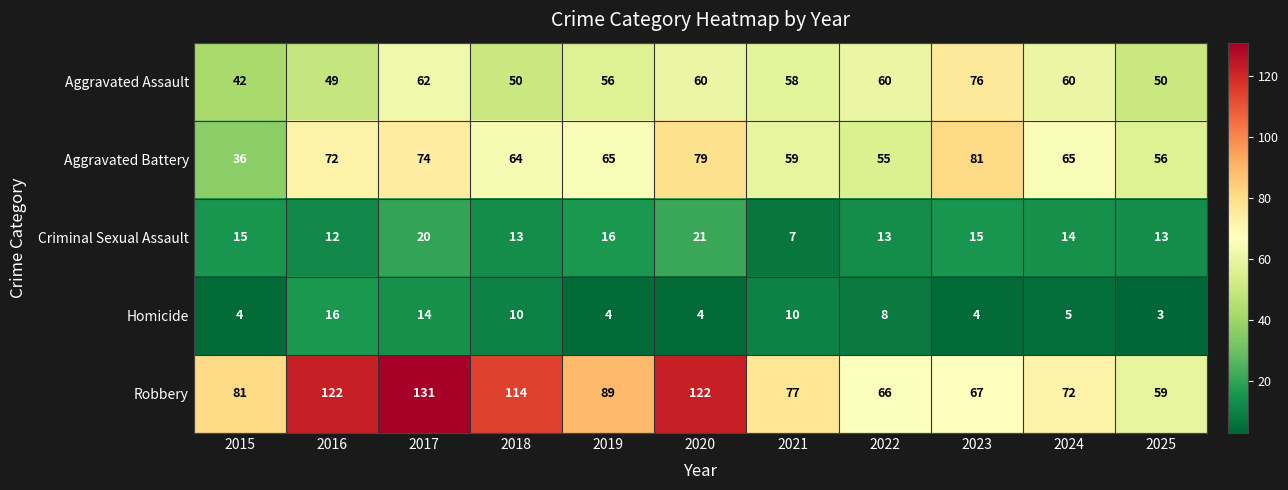

At which label does Aggravated Battery reach its peak?

2023